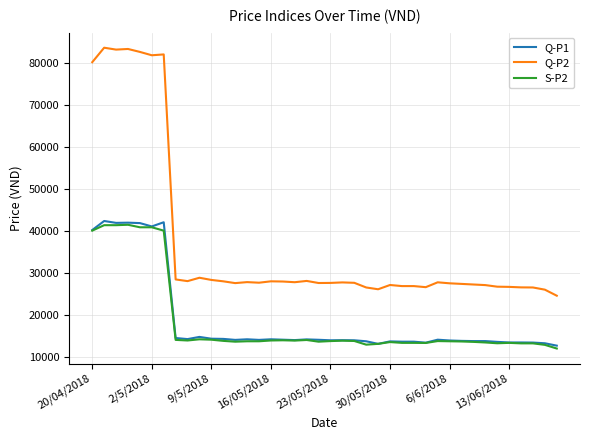

What is the smallest value displayed?

11902